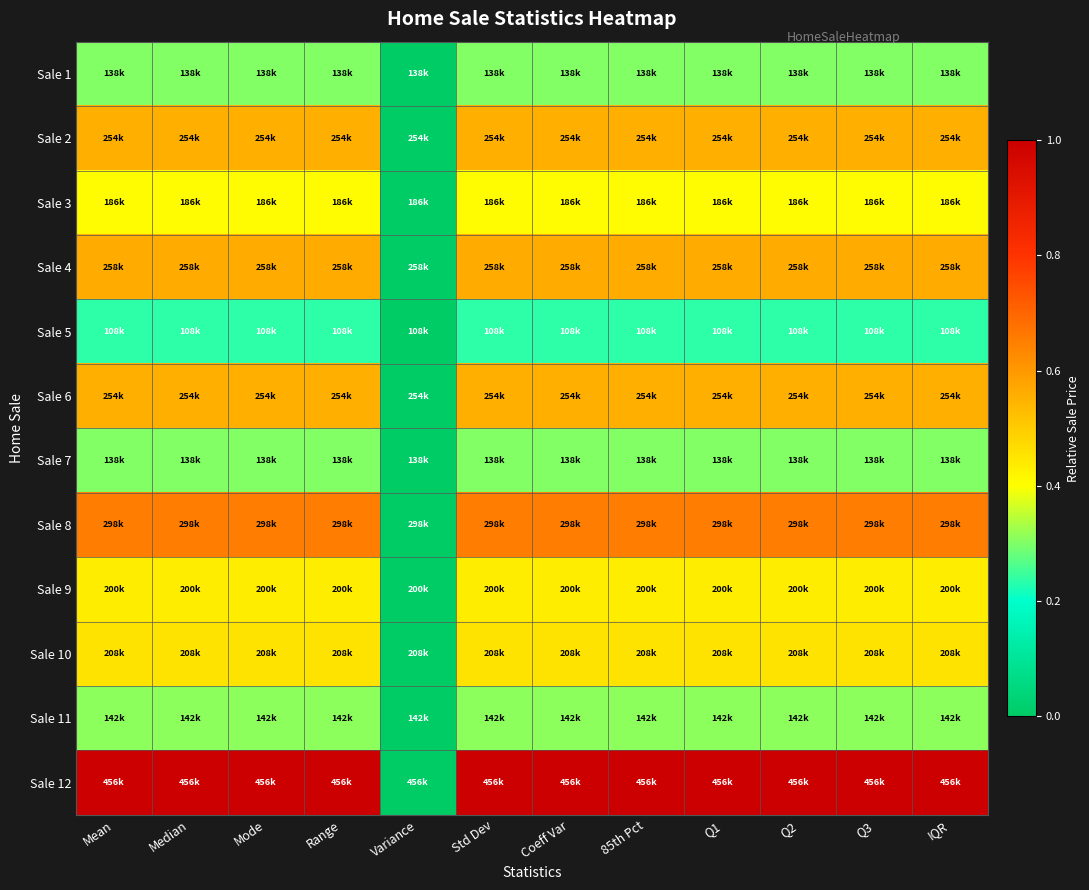

Reading left to right, extract all data points from this chart.

Sale 1: Mean=0.3	Median=0.3	Mode=0.3	Range=0.3	Variance=0.0	Std Dev=0.3	Coeff Var=0.3	85th Pct=0.3	Q1=0.3	Q2=0.3	Q3=0.3	IQR=0.3
Sale 2: Mean=0.6	Median=0.6	Mode=0.6	Range=0.6	Variance=0.0	Std Dev=0.6	Coeff Var=0.6	85th Pct=0.6	Q1=0.6	Q2=0.6	Q3=0.6	IQR=0.6
Sale 3: Mean=0.4	Median=0.4	Mode=0.4	Range=0.4	Variance=0.0	Std Dev=0.4	Coeff Var=0.4	85th Pct=0.4	Q1=0.4	Q2=0.4	Q3=0.4	IQR=0.4
Sale 4: Mean=0.6	Median=0.6	Mode=0.6	Range=0.6	Variance=0.0	Std Dev=0.6	Coeff Var=0.6	85th Pct=0.6	Q1=0.6	Q2=0.6	Q3=0.6	IQR=0.6
Sale 5: Mean=0.2	Median=0.2	Mode=0.2	Range=0.2	Variance=0.0	Std Dev=0.2	Coeff Var=0.2	85th Pct=0.2	Q1=0.2	Q2=0.2	Q3=0.2	IQR=0.2
Sale 6: Mean=0.6	Median=0.6	Mode=0.6	Range=0.6	Variance=0.0	Std Dev=0.6	Coeff Var=0.6	85th Pct=0.6	Q1=0.6	Q2=0.6	Q3=0.6	IQR=0.6
Sale 7: Mean=0.3	Median=0.3	Mode=0.3	Range=0.3	Variance=0.0	Std Dev=0.3	Coeff Var=0.3	85th Pct=0.3	Q1=0.3	Q2=0.3	Q3=0.3	IQR=0.3
Sale 8: Mean=0.7	Median=0.7	Mode=0.7	Range=0.7	Variance=0.0	Std Dev=0.7	Coeff Var=0.7	85th Pct=0.7	Q1=0.7	Q2=0.7	Q3=0.7	IQR=0.7
Sale 9: Mean=0.4	Median=0.4	Mode=0.4	Range=0.4	Variance=0.0	Std Dev=0.4	Coeff Var=0.4	85th Pct=0.4	Q1=0.4	Q2=0.4	Q3=0.4	IQR=0.4
Sale 10: Mean=0.5	Median=0.5	Mode=0.5	Range=0.5	Variance=0.0	Std Dev=0.5	Coeff Var=0.5	85th Pct=0.5	Q1=0.5	Q2=0.5	Q3=0.5	IQR=0.5
Sale 11: Mean=0.3	Median=0.3	Mode=0.3	Range=0.3	Variance=0.0	Std Dev=0.3	Coeff Var=0.3	85th Pct=0.3	Q1=0.3	Q2=0.3	Q3=0.3	IQR=0.3
Sale 12: Mean=1.0	Median=1.0	Mode=1.0	Range=1.0	Variance=0.0	Std Dev=1.0	Coeff Var=1.0	85th Pct=1.0	Q1=1.0	Q2=1.0	Q3=1.0	IQR=1.0